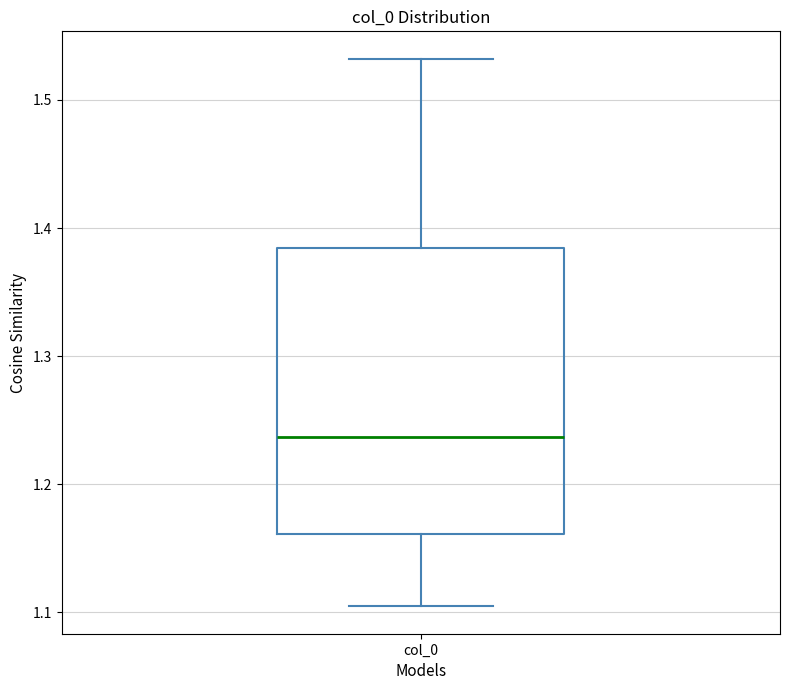

Where does the median line of the box for col_0 sit on the y-axis? The values are not printed on the chart, so give them approximately, as read against the axis.

1.24